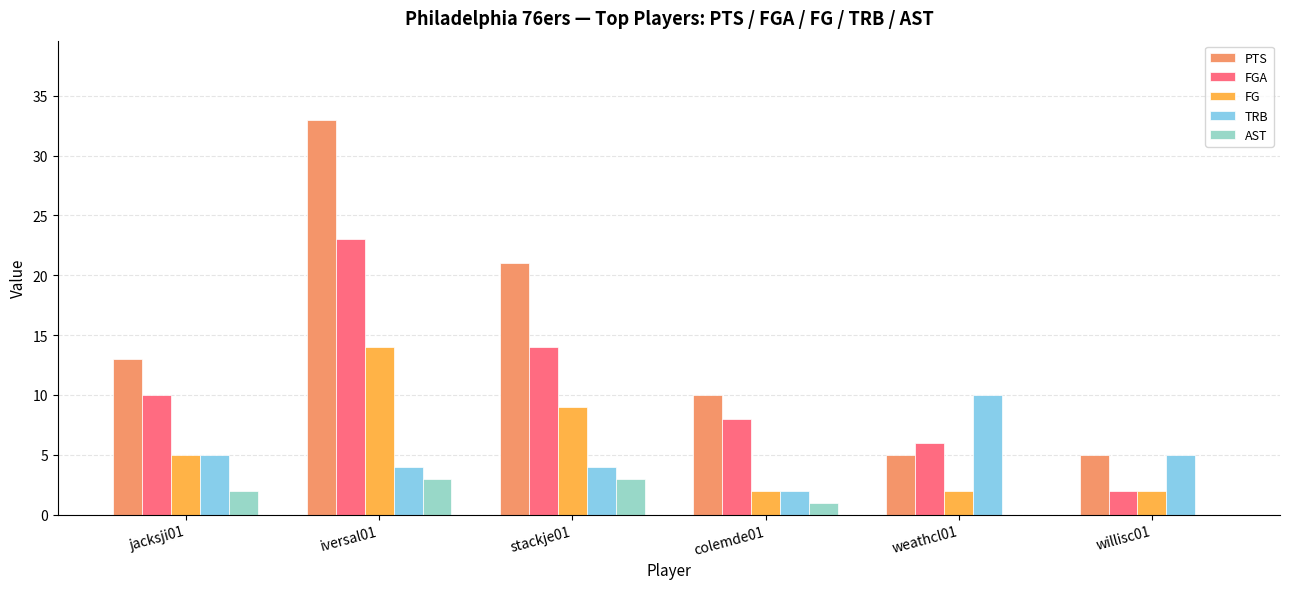

How many data points does each series have?

6